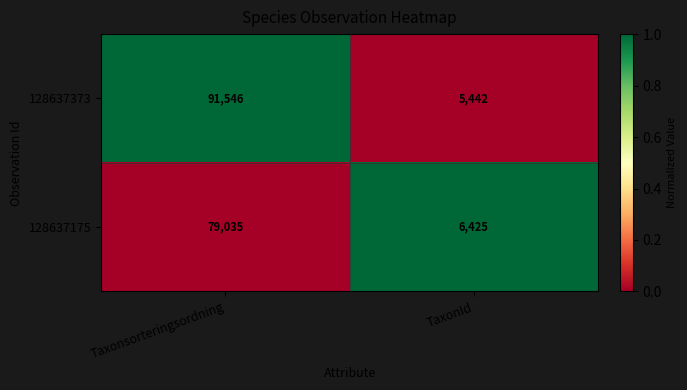

What is the spread (max minus min) of values at Taxonsorteringsordning?

12511